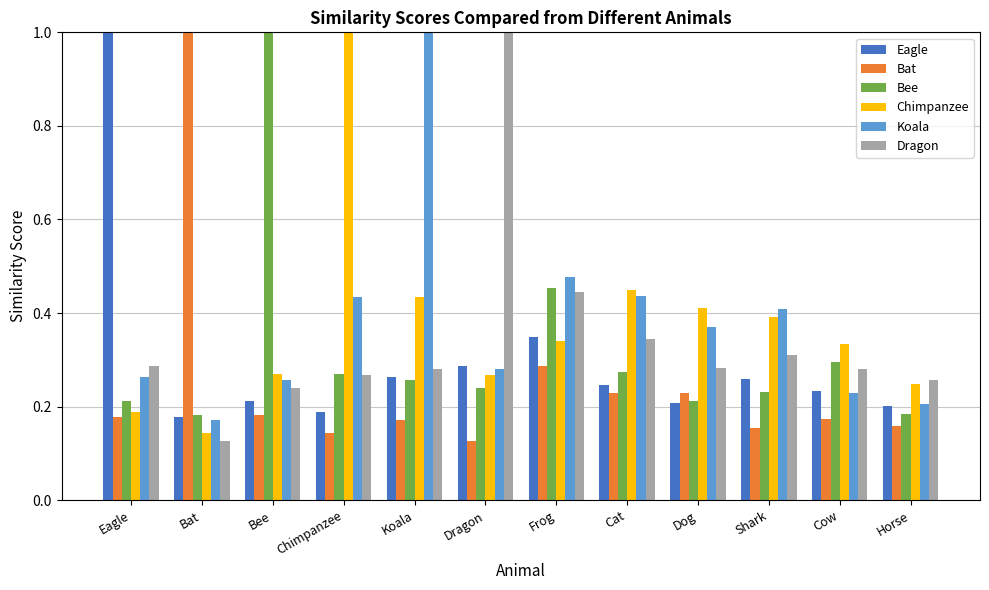

Is the value of Eagle at Dog greater than the value of Dragon at Shark?

No